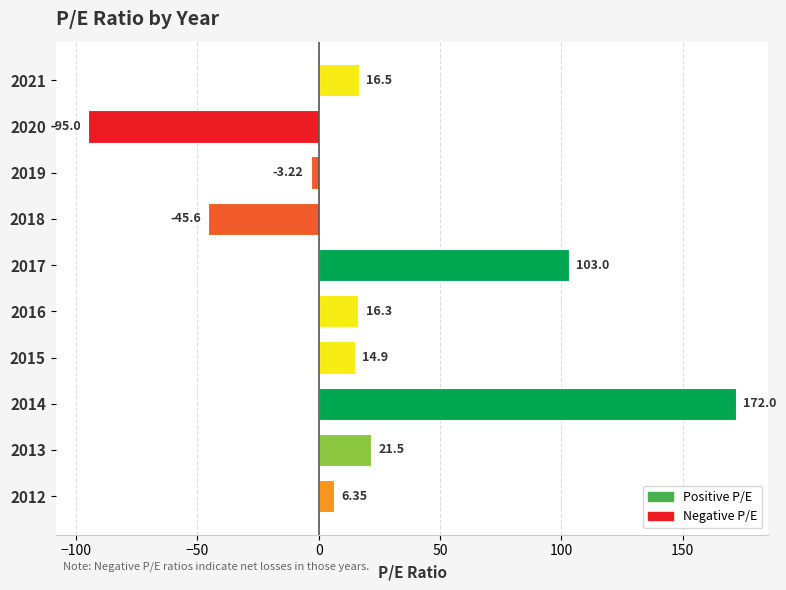

What is the ratio of the value at 2012 to the value at 2021?

0.4